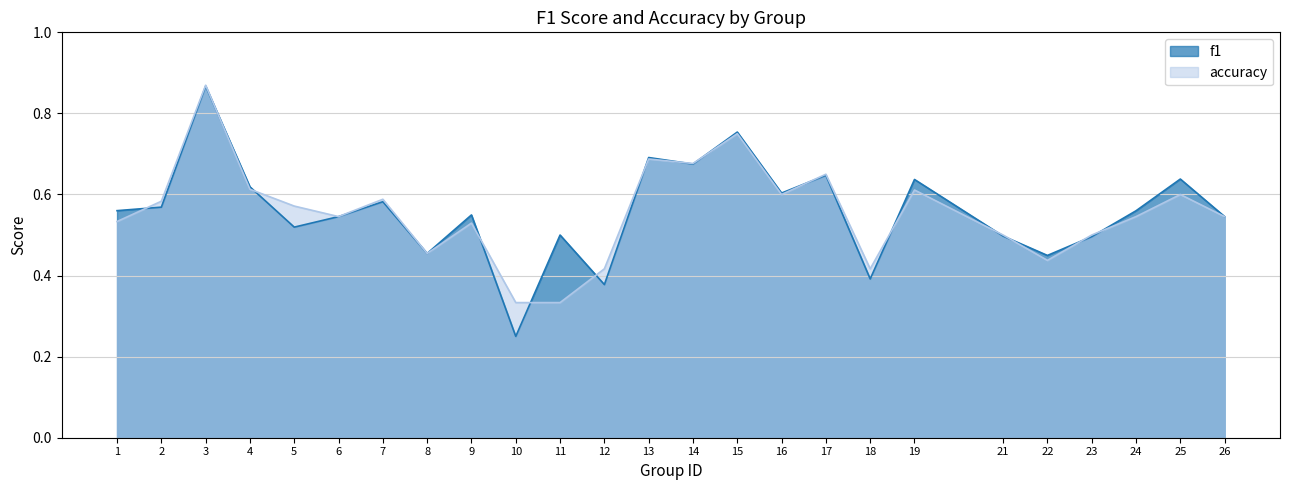

Rank the series by their average value, from lowest to highest.

accuracy, f1